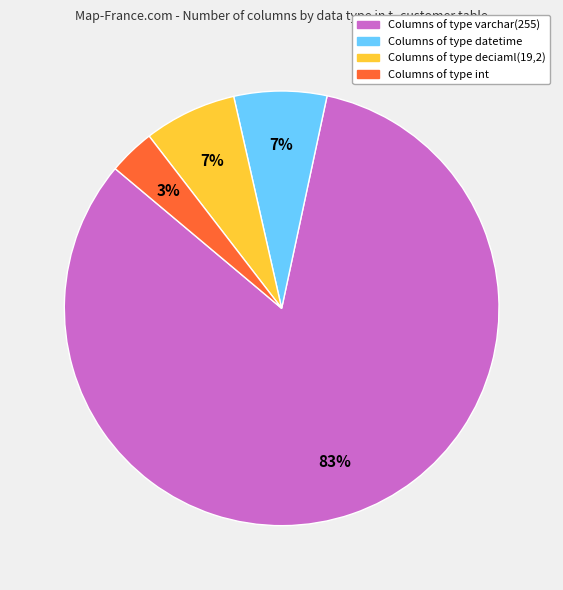

Is there any slice that represents more than half of the pie?

Yes